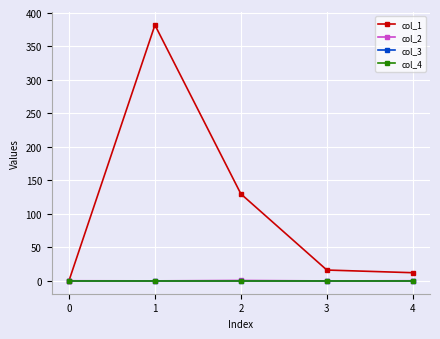

Does the chart have visible grid lines?

Yes